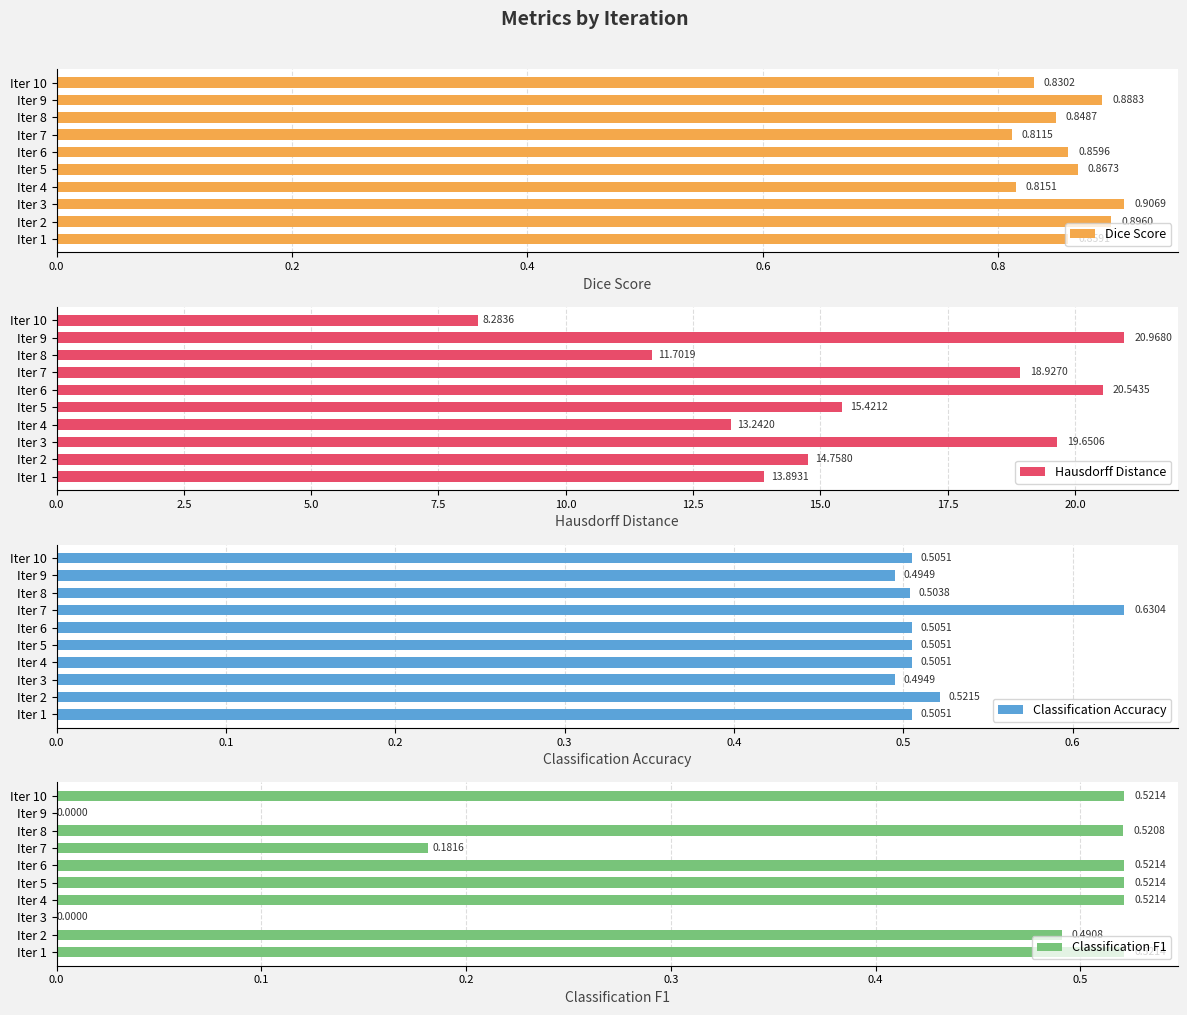

Count the Dice Score values in the range 0 to 1.

10